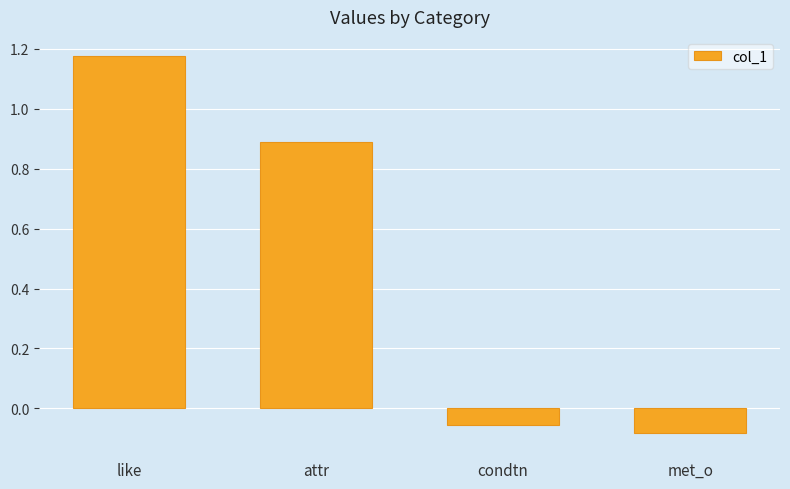

What is the sum of all values?

1.9